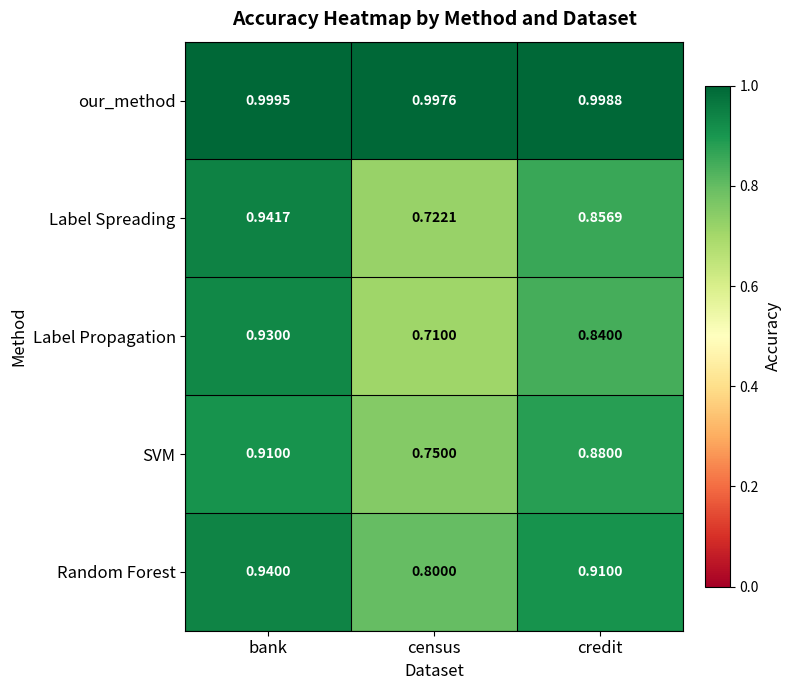

At which category is the sum across all series the highest?

bank